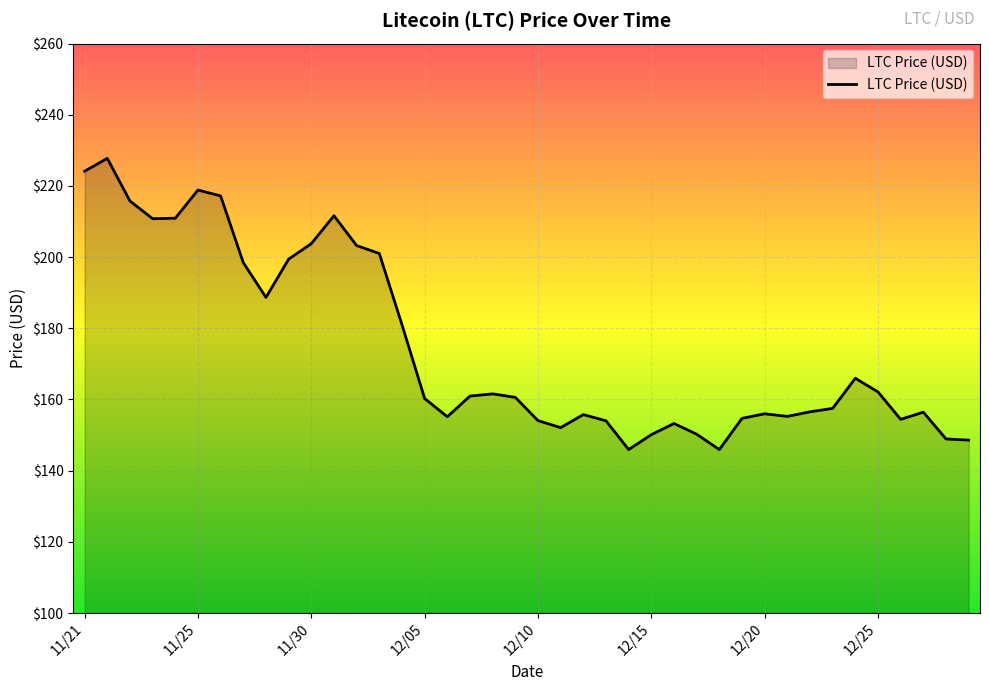

What is the maximum value shown in the chart?

227.7